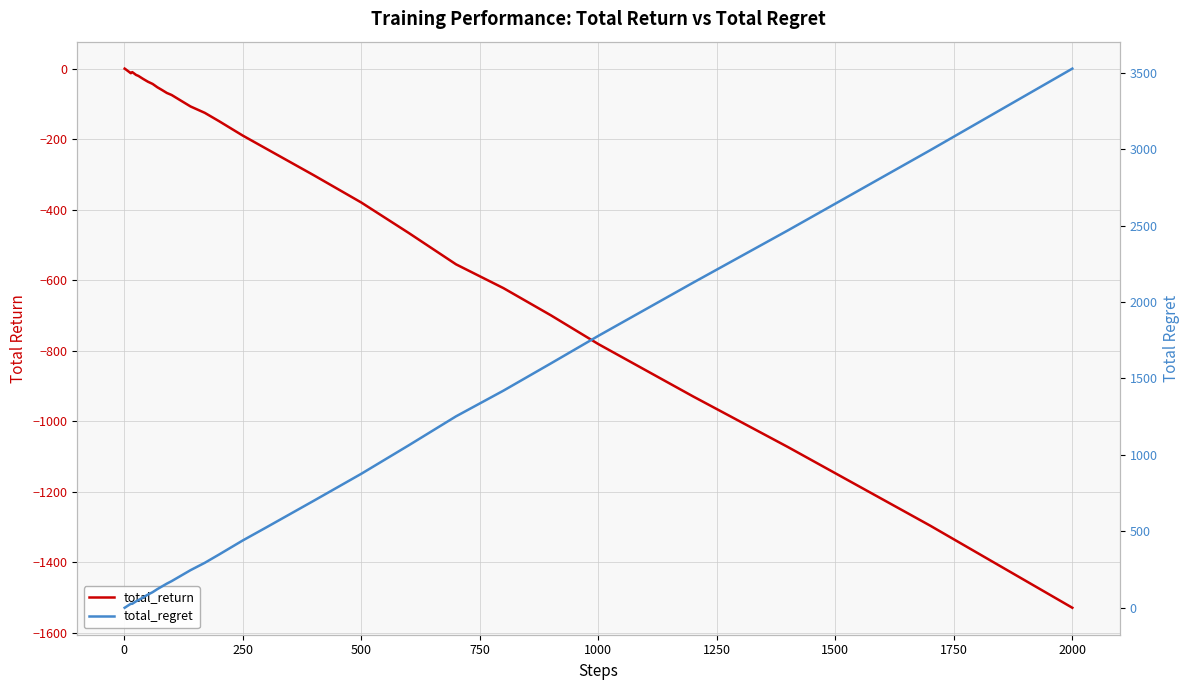

What is the smallest value displayed?

-1529.4